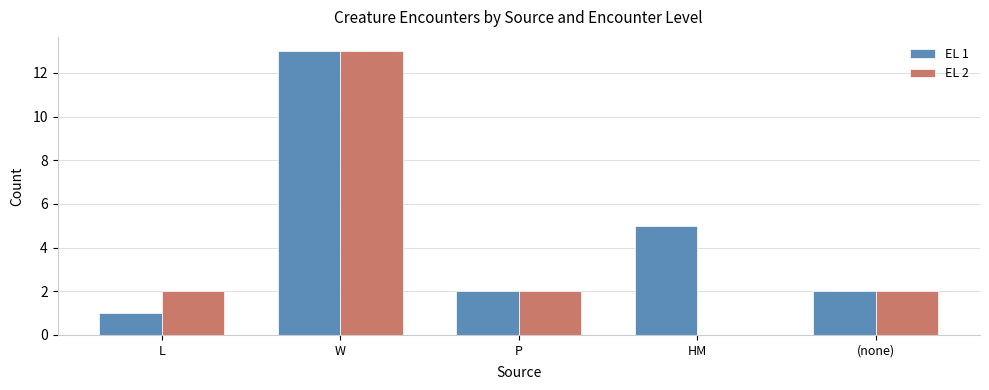

What is the sum of all EL 1 values?

23